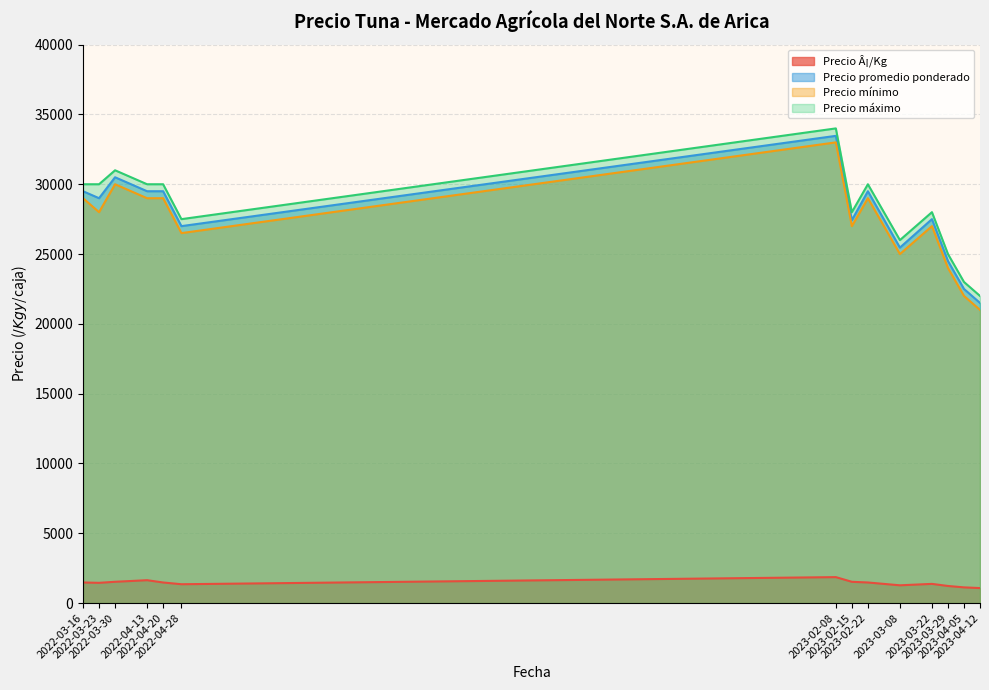

Where is Precio Â¡/Kg nearest to the value 1467?

2022-03-16